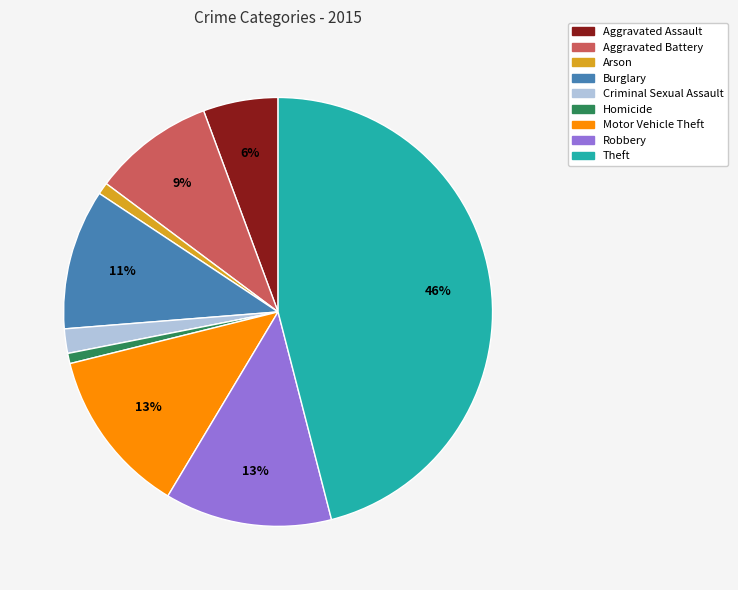

Does Criminal Sexual Assault represent more than half of the total?

No